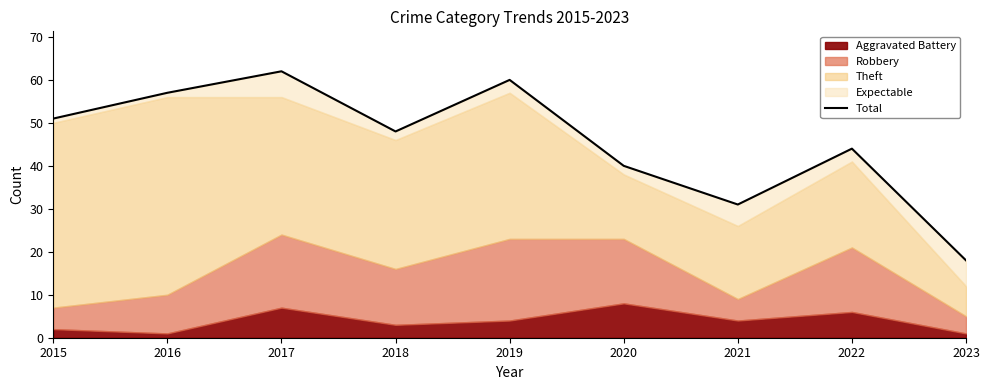

True or false: the data shows 111 at 2017.

False